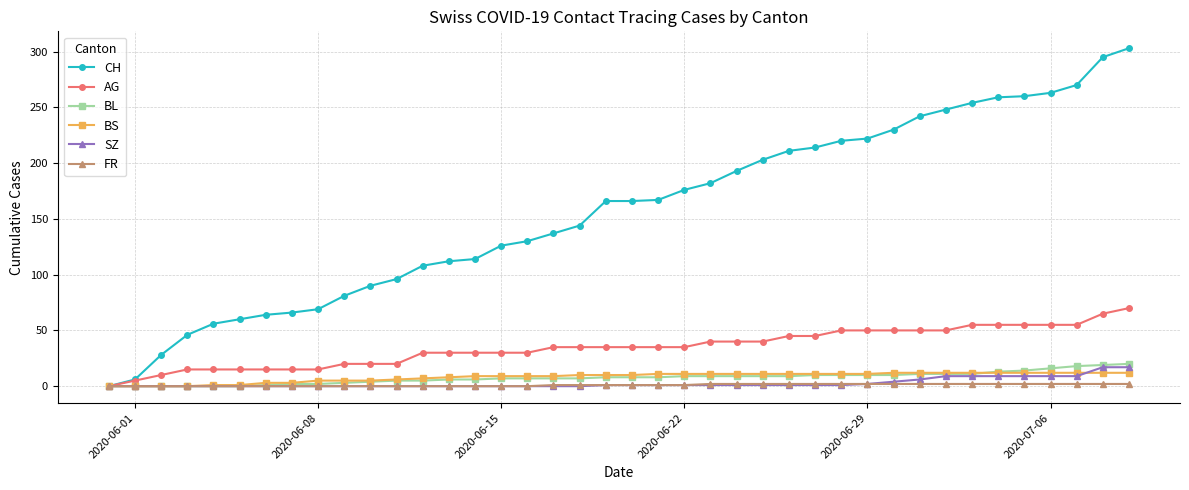

Which series has the largest total across all categories?

CH